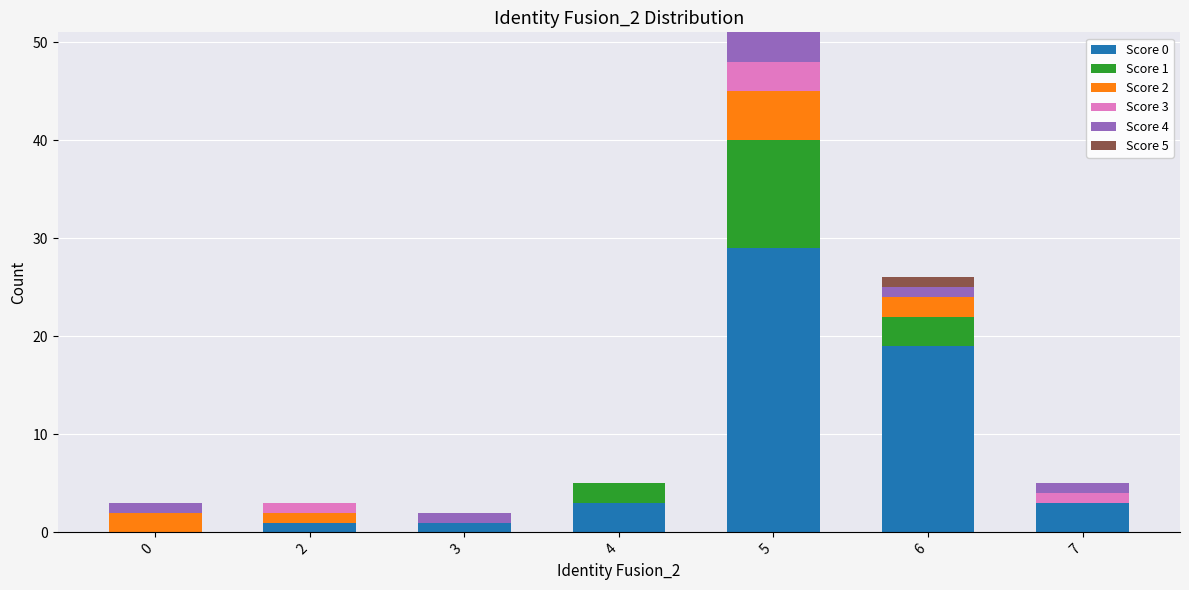

At which category is the sum across all series the highest?

5